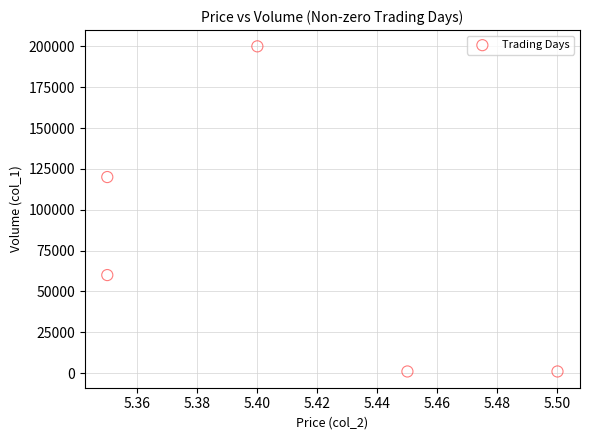

What Y value in the scatter plot is closest to 100500?

120000